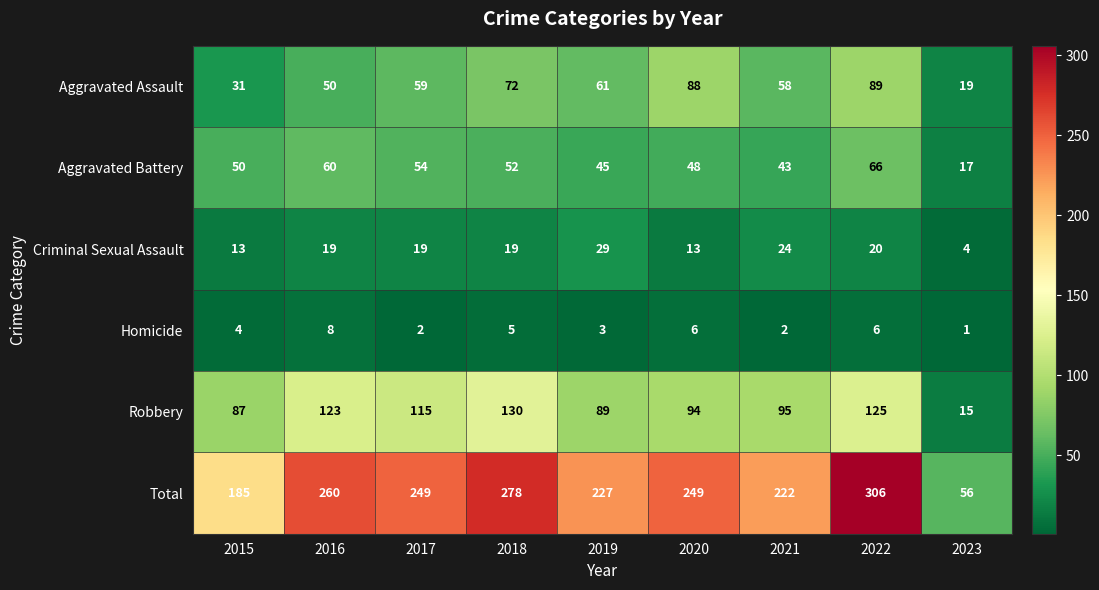

Which category has the highest value in the Aggravated Assault series?

2022